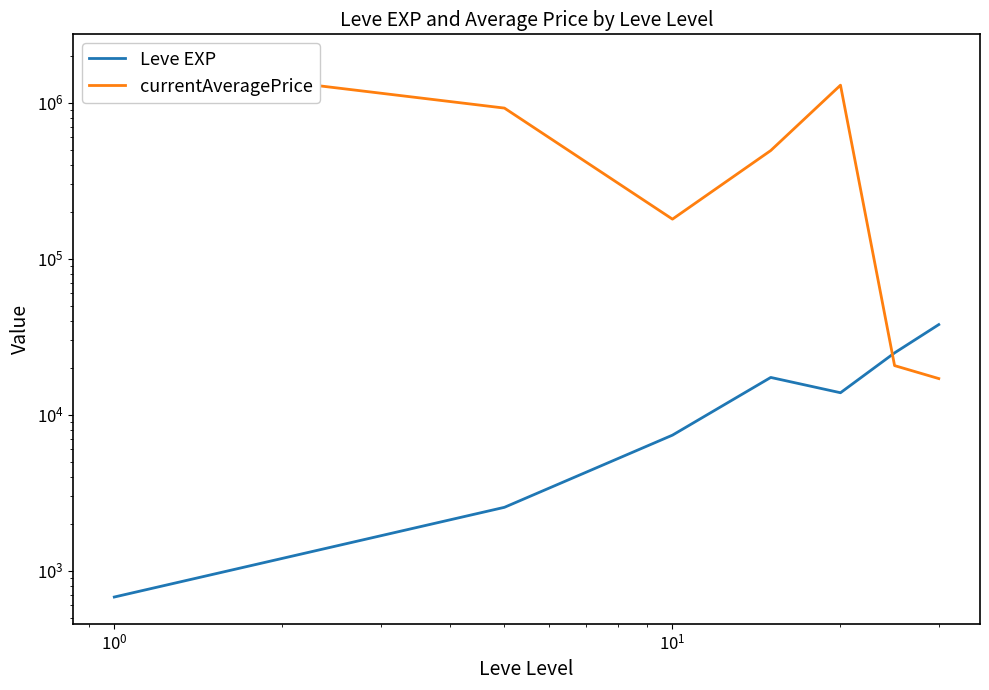

Which series has the widest spread of values?

currentAveragePrice